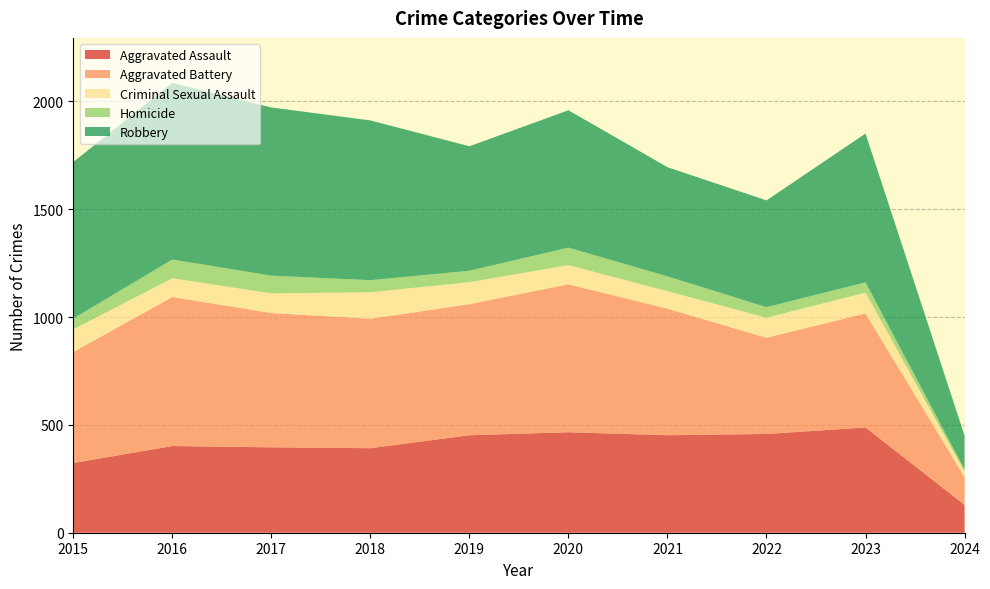

Reading left to right, list all the values displayed in this chart.

Aggravated Assault: 2015=323	2016=402	2017=396	2018=392	2019=452	2020=466	2021=452	2022=458	2023=488	2024=129
Aggravated Battery: 2015=515	2016=691	2017=623	2018=600	2019=608	2020=686	2021=587	2022=446	2023=529	2024=129
Criminal Sexual Assault: 2015=105	2016=87	2017=91	2018=123	2019=102	2020=89	2021=81	2022=93	2023=96	2024=25
Homicide: 2015=50	2016=87	2017=82	2018=56	2019=53	2020=81	2021=69	2022=49	2023=48	2024=10
Robbery: 2015=726	2016=819	2017=780	2018=741	2019=577	2020=637	2021=506	2022=495	2023=690	2024=157